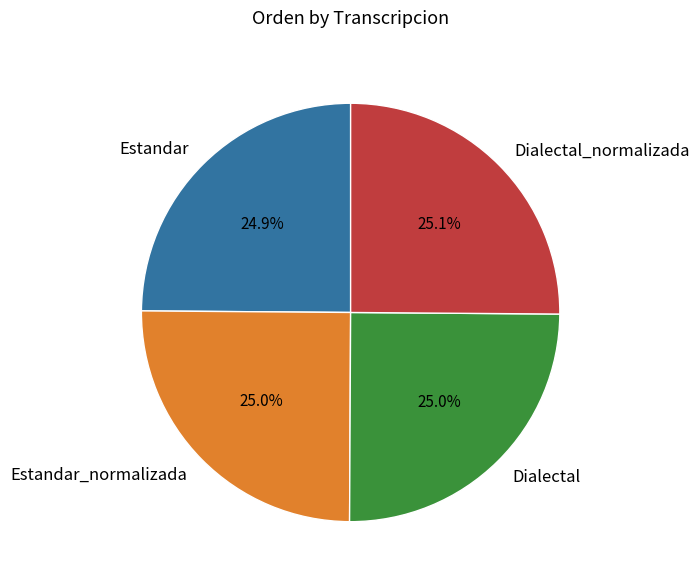

Approximately how many times larger is the value at Estandar_normalizada compared to Dialectal?

1.0